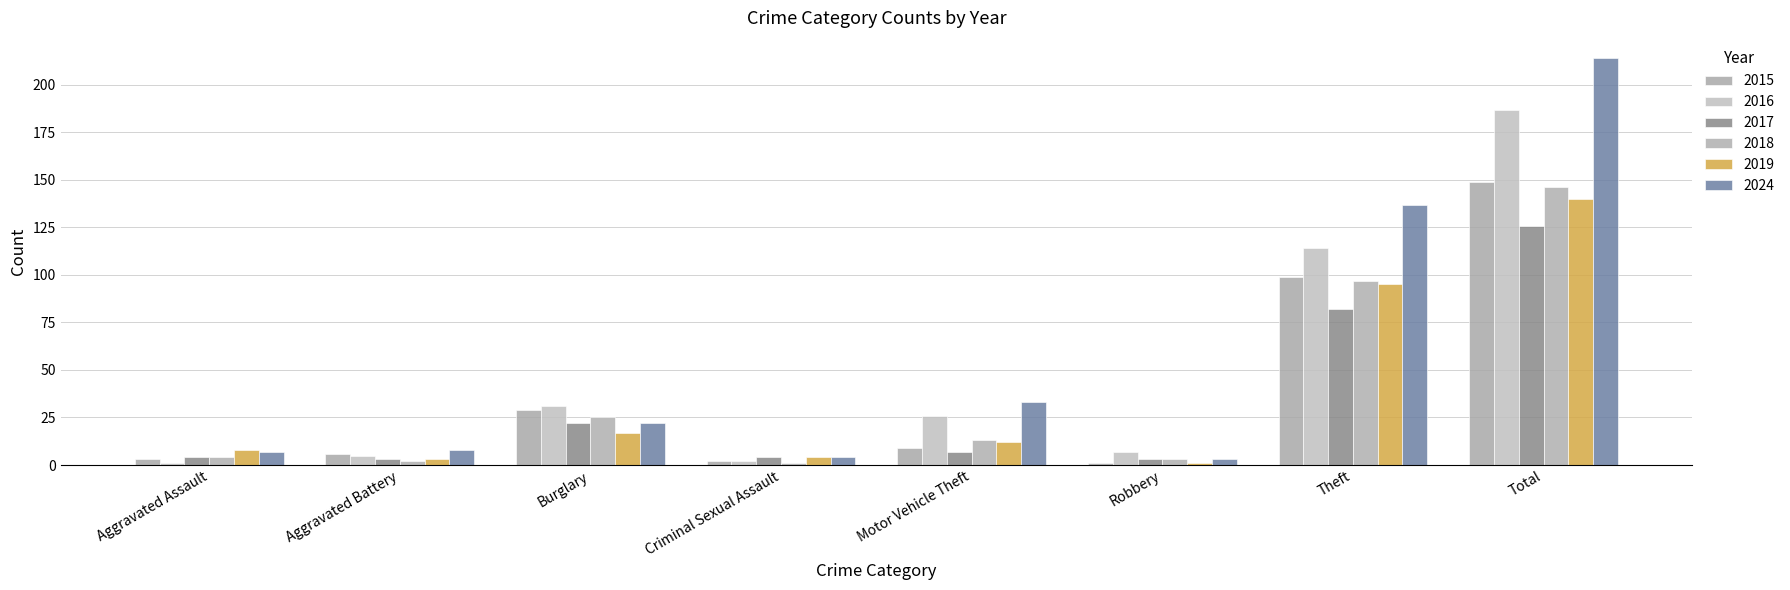

What is the difference between the highest and lowest values at Criminal Sexual Assault?

3